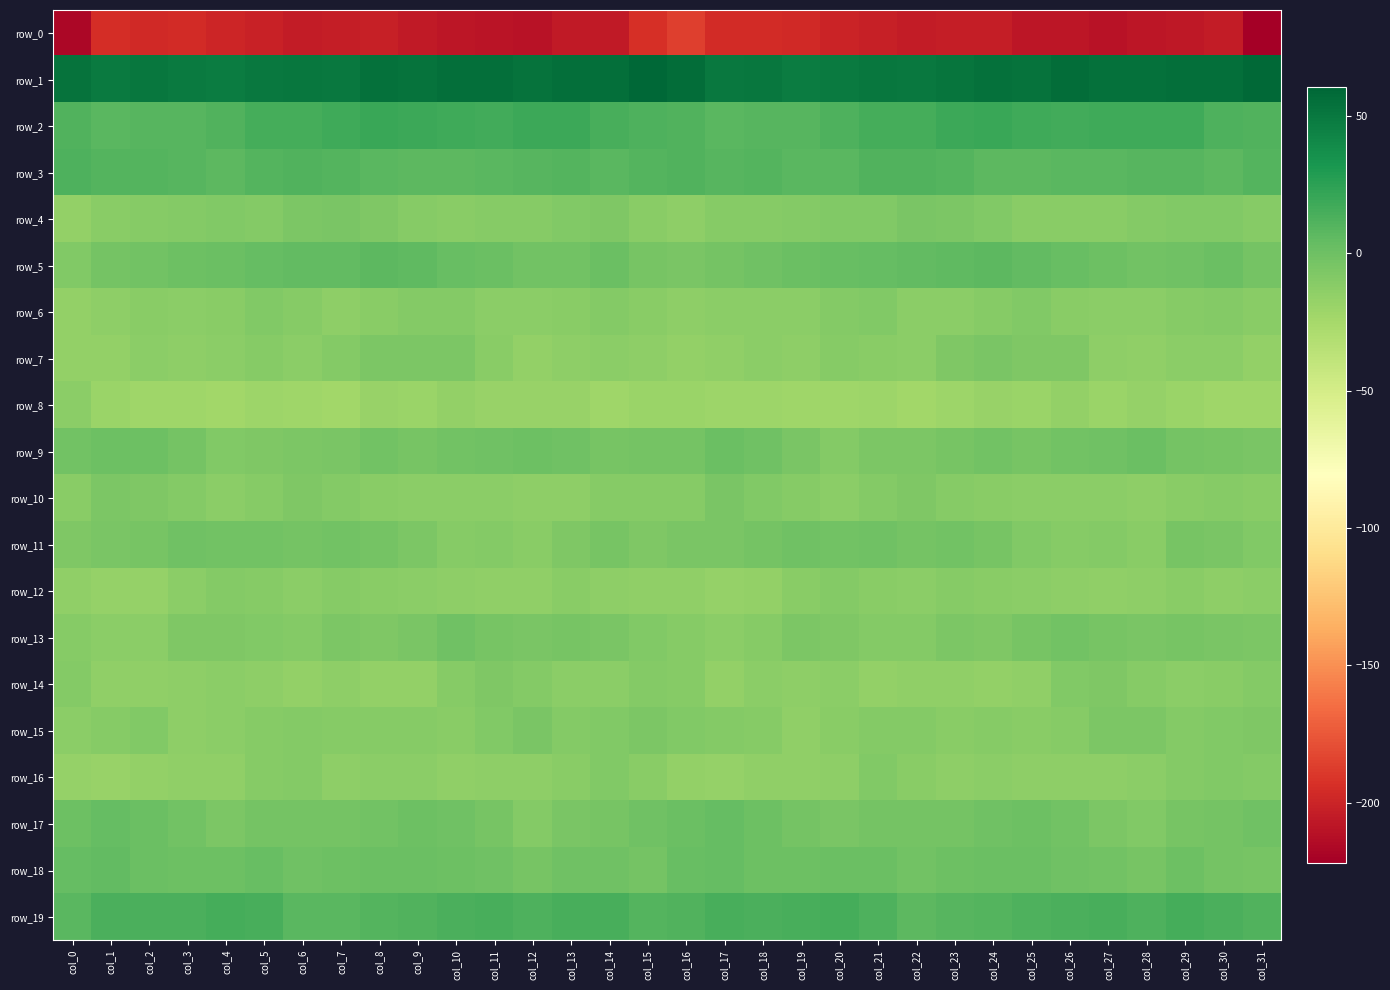

Reading left to right, list all the values displayed in this chart.

row_0: -216.7	-195.2	-197.4	-195.6	-199.5	-200.9	-204.5	-204.2	-203.1	-206.2	-208.4	-208.9	-209.7	-206.2	-205.9	-193.4	-185.6	-196.4	-196.2	-197.0	-199.9	-202.3	-204.9	-203.5	-203.7	-207.6	-208.2	-209.8	-208.2	-206.6	-205.0	-221.9
row_1: 53.4	48.9	50.9	48.8	47.7	49.6	50.8	50.4	54.1	52.8	55.4	55.6	53.4	55.7	55.1	60.3	56.8	49.7	50.6	47.9	48.3	50.5	50.1	51.8	54.2	52.9	56.5	54.3	54.1	55.5	55.5	58.2
row_2: 11.7	7.9	8.7	8.7	11.1	15.4	15.4	17.4	20.3	18.7	17.7	17.2	18.5	18.6	14.5	12.0	11.3	7.8	8.8	9.2	12.9	16.0	15.2	19.2	19.9	18.2	17.2	17.9	18.5	18.0	12.3	11.6
row_3: 12.1	9.8	9.8	8.9	7.1	10.5	11.8	10.5	8.5	6.8	7.3	8.1	8.9	10.0	7.5	10.3	11.1	9.5	9.7	8.2	7.8	11.8	10.9	10.3	7.3	6.8	7.5	8.2	9.5	9.4	7.3	9.8
row_4: -15.9	-11.7	-10.3	-10.1	-8.4	-9.7	-6.6	-5.1	-7.2	-10.9	-12.3	-11.2	-11.2	-8.6	-7.8	-11.9	-14.6	-10.5	-10.6	-9.2	-8.7	-9.1	-5.4	-5.8	-8.4	-12.1	-11.5	-12.0	-9.9	-8.0	-8.3	-11.1
row_5: -9.0	-3.5	-1.6	0.8	1.9	3.7	4.6	5.0	7.1	5.3	2.9	1.3	-1.5	-1.8	1.9	-4.4	-5.2	-2.5	-0.5	0.9	2.9	3.9	4.4	5.9	7.0	4.4	2.5	-0.1	-2.1	-0.7	1.4	-3.5
row_6: -16.6	-14.0	-12.4	-13.0	-11.5	-8.0	-11.0	-14.1	-11.7	-9.3	-9.6	-12.9	-13.0	-11.5	-9.2	-11.8	-14.4	-12.7	-13.0	-13.0	-9.6	-8.4	-13.2	-13.2	-11.0	-8.3	-11.4	-13.0	-12.9	-10.8	-9.2	-12.1
row_7: -15.9	-16.0	-13.4	-13.6	-12.8	-10.4	-13.1	-9.3	-6.1	-6.6	-6.7	-11.8	-15.8	-13.9	-12.7	-14.4	-15.8	-14.9	-13.5	-13.7	-11.1	-11.7	-12.5	-7.6	-5.6	-7.1	-7.6	-14.0	-15.6	-13.3	-13.4	-15.8
row_8: -13.4	-19.3	-21.5	-21.2	-22.4	-20.8	-21.8	-22.4	-18.7	-19.5	-16.2	-18.0	-18.3	-18.4	-21.7	-19.3	-19.7	-21.1	-21.0	-21.9	-21.8	-20.7	-22.8	-20.9	-18.5	-19.1	-15.7	-19.2	-17.7	-19.9	-21.5	-21.3
row_9: -2.3	0.4	-0.1	-3.4	-8.9	-8.0	-6.2	-5.6	-1.8	-3.7	-2.4	-0.8	0.6	-1.1	-4.2	-3.6	-3.3	0.8	-1.1	-5.6	-9.4	-6.8	-6.4	-4.1	-2.2	-3.8	-1.5	-1.1	1.3	-2.6	-4.4	-4.7
row_10: -11.9	-6.2	-7.0	-10.1	-13.3	-10.8	-7.7	-9.2	-12.0	-12.5	-13.4	-12.6	-14.3	-13.6	-10.5	-11.1	-10.3	-5.1	-8.7	-11.3	-12.9	-9.5	-7.6	-10.8	-12.2	-13.0	-13.1	-13.1	-14.4	-12.0	-10.6	-11.5
row_11: -7.2	-5.0	-3.6	-1.1	-1.8	-1.4	-2.7	-2.2	-2.8	-6.4	-11.2	-9.2	-12.1	-7.9	-3.7	-7.4	-5.1	-4.7	-2.6	-0.9	-1.9	-1.3	-3.5	-1.6	-3.7	-9.0	-10.4	-9.7	-12.3	-4.6	-5.5	-8.1
row_12: -15.3	-17.0	-17.4	-13.4	-9.5	-11.2	-13.0	-11.2	-11.5	-12.7	-13.8	-15.1	-14.8	-11.6	-14.0	-15.2	-14.8	-17.4	-16.4	-11.4	-9.7	-11.8	-13.3	-10.5	-12.3	-12.9	-14.5	-15.0	-14.3	-11.6	-14.4	-12.5
row_13: -10.3	-12.5	-12.8	-7.1	-6.9	-8.5	-10.2	-6.4	-7.5	-5.7	-1.2	-3.6	-4.9	-4.1	-5.0	-8.1	-10.3	-13.5	-10.5	-6.4	-7.4	-9.4	-9.3	-6.3	-7.5	-3.7	-1.6	-4.2	-5.5	-4.0	-5.5	-6.6
row_14: -9.2	-15.0	-14.7	-13.6	-13.5	-14.5	-16.2	-14.6	-16.8	-16.2	-11.3	-7.6	-9.6	-13.0	-12.8	-9.5	-10.7	-16.2	-13.5	-14.1	-12.9	-16.2	-15.1	-15.6	-16.7	-15.2	-9.0	-7.9	-11.3	-13.4	-12.1	-9.4
row_15: -12.5	-11.2	-9.0	-14.2	-13.3	-10.5	-9.5	-11.2	-10.3	-11.0	-11.7	-8.2	-5.1	-9.5	-9.0	-6.5	-8.6	-10.1	-10.5	-15.2	-11.4	-10.2	-10.0	-11.3	-10.4	-11.5	-10.9	-6.4	-6.3	-10.0	-8.4	-7.8
row_16: -17.7	-18.2	-16.2	-15.3	-15.4	-10.2	-9.2	-14.4	-12.6	-13.4	-14.8	-13.8	-14.0	-11.4	-8.7	-11.5	-16.8	-17.5	-15.7	-15.6	-13.7	-8.4	-11.9	-13.9	-12.6	-14.1	-14.3	-13.9	-13.3	-10.0	-8.7	-10.1
row_17: -0.1	3.5	1.4	-1.7	-5.9	-3.5	-2.5	-2.8	-2.0	0.5	-0.8	-4.3	-9.2	-5.4	-3.7	-1.0	1.0	3.7	0.2	-3.4	-5.6	-2.7	-2.8	-2.8	-0.5	0.0	-1.6	-6.7	-8.5	-4.5	-2.6	-0.8
row_18: 3.6	4.5	1.0	0.6	0.1	2.8	-1.2	0.1	0.9	1.9	0.0	-0.9	-3.9	-1.3	-1.4	-2.7	2.4	3.6	0.5	0.3	1.4	1.4	-1.6	0.7	1.4	1.4	-0.7	-1.5	-4.2	-0.1	-2.9	-4.1
row_19: 8.4	13.9	13.7	13.9	16.1	14.2	8.1	7.8	10.5	11.4	13.1	14.8	12.8	14.2	15.0	10.6	11.0	14.7	13.3	14.8	16.2	11.9	6.8	9.0	10.5	12.1	13.9	14.5	12.1	15.6	13.6	10.8